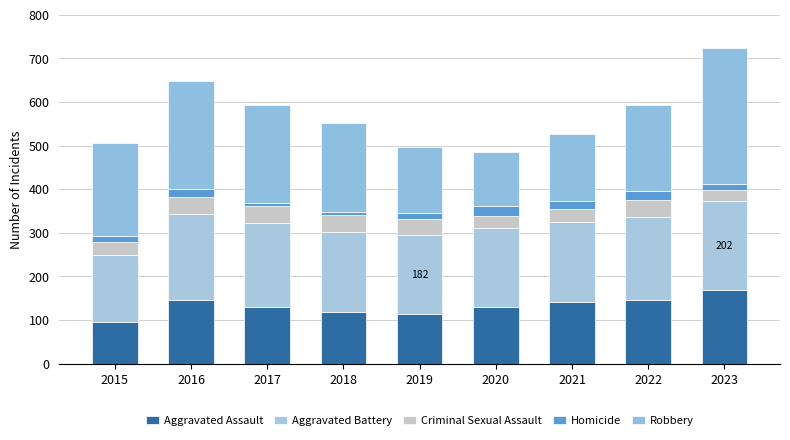

What is the difference between the maximum and second lowest values in the Aggravated Battery series?

22